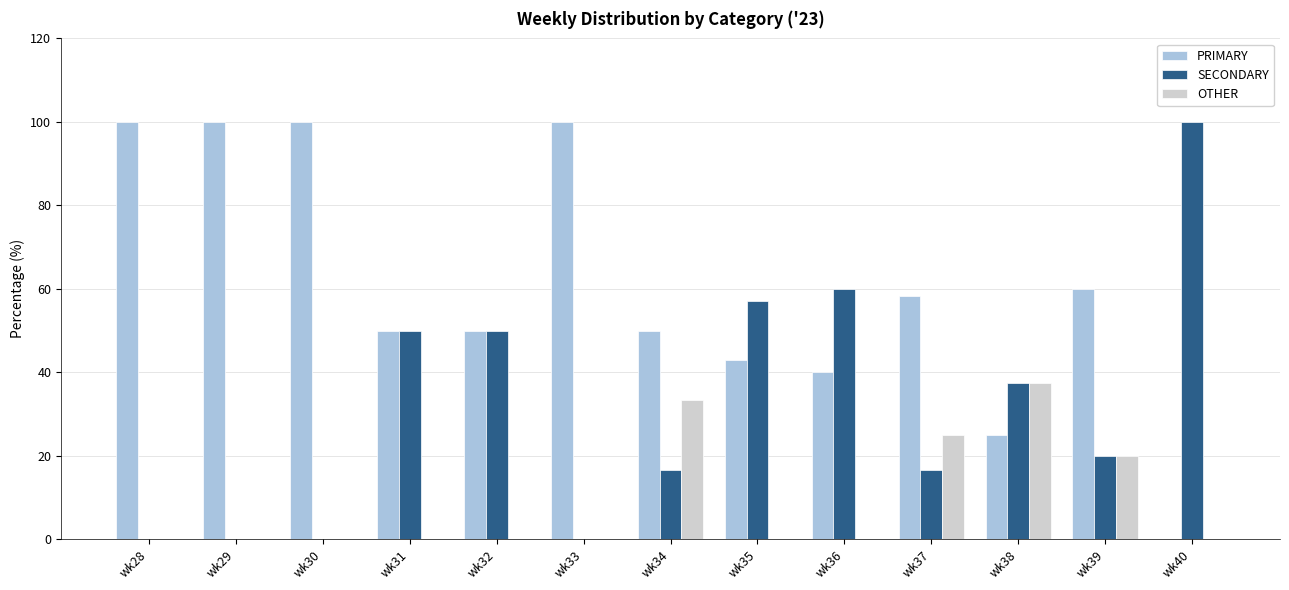

Between wk31 and wk39, which series saw the biggest shift?

SECONDARY